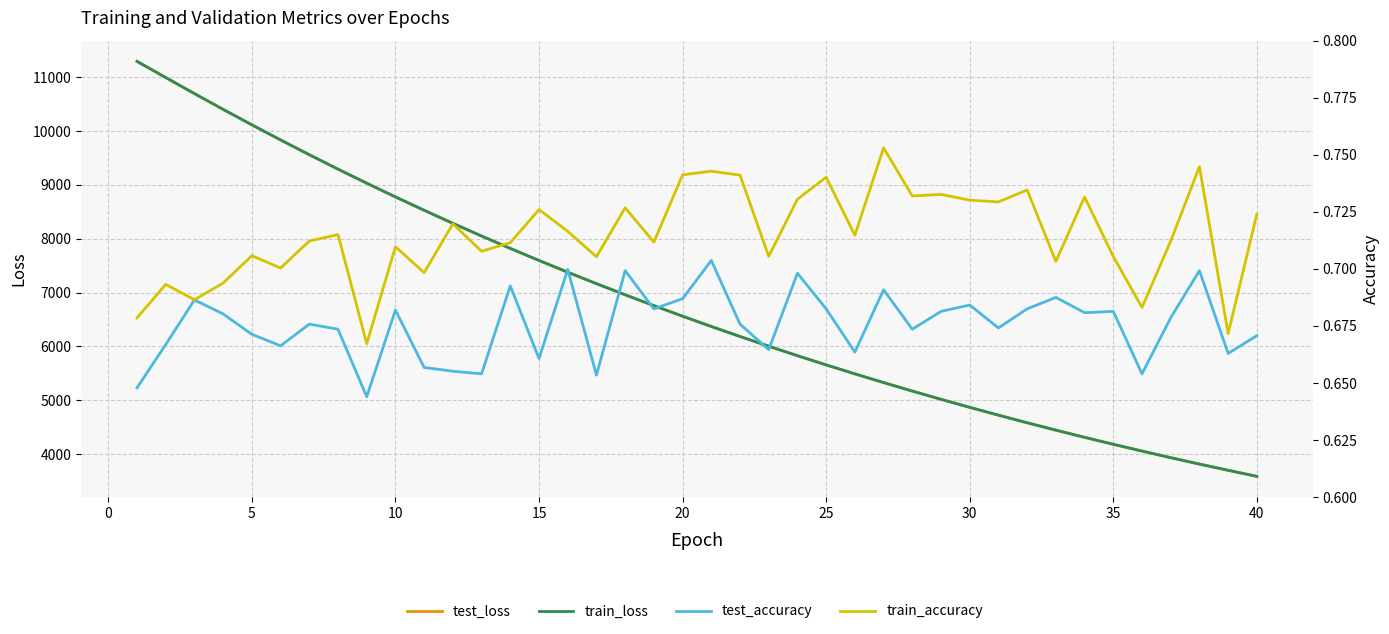

What is the minimum value for test_accuracy?

0.6